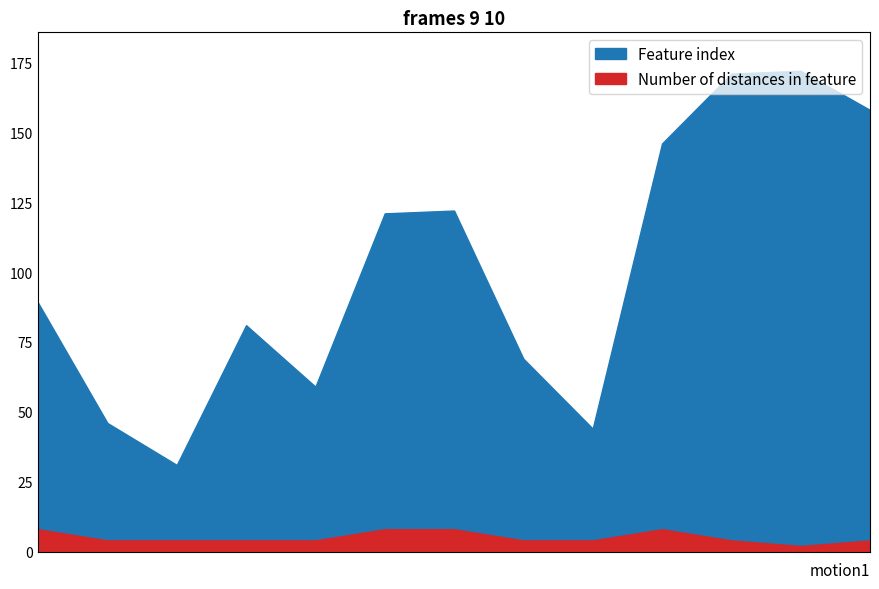

What is the minimum value for Feature index?

31